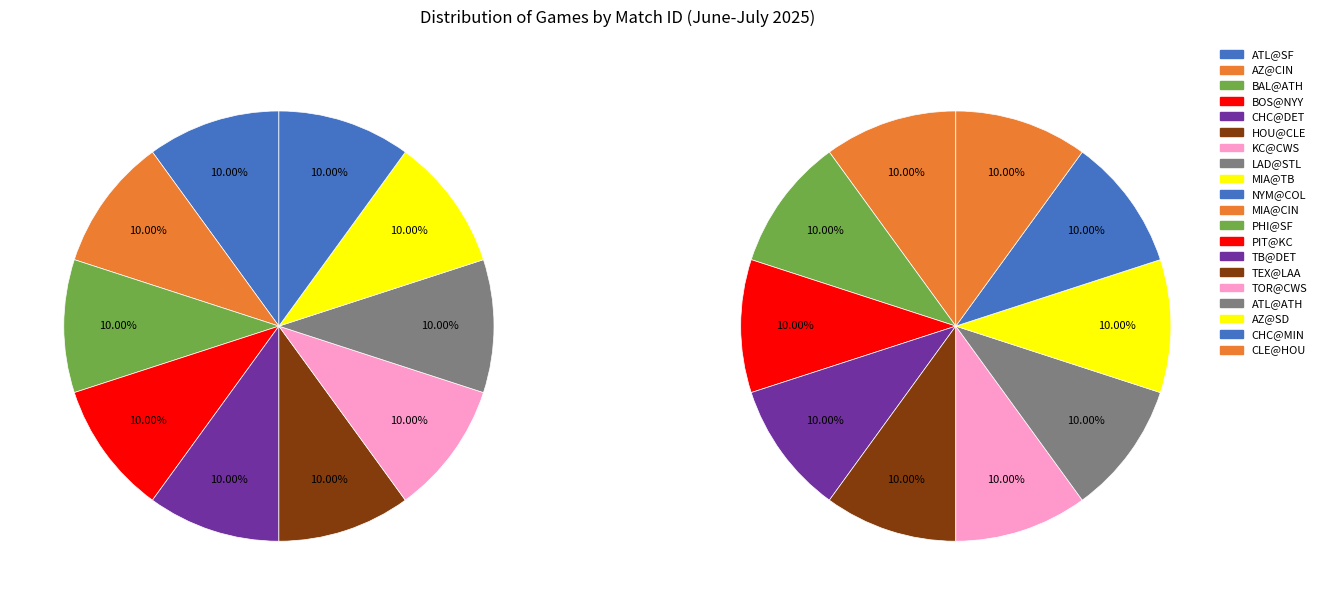

Approximately how many times larger is the value at CHC@MIN compared to MIA@TB?

1.0